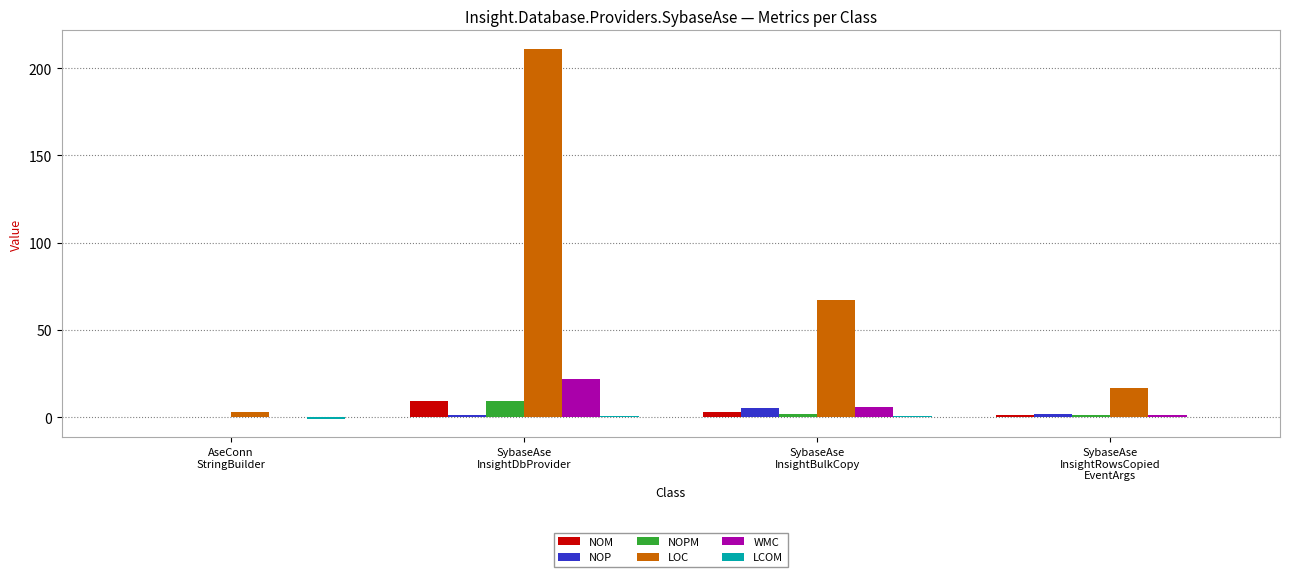

Which series has the largest total across all categories?

LOC